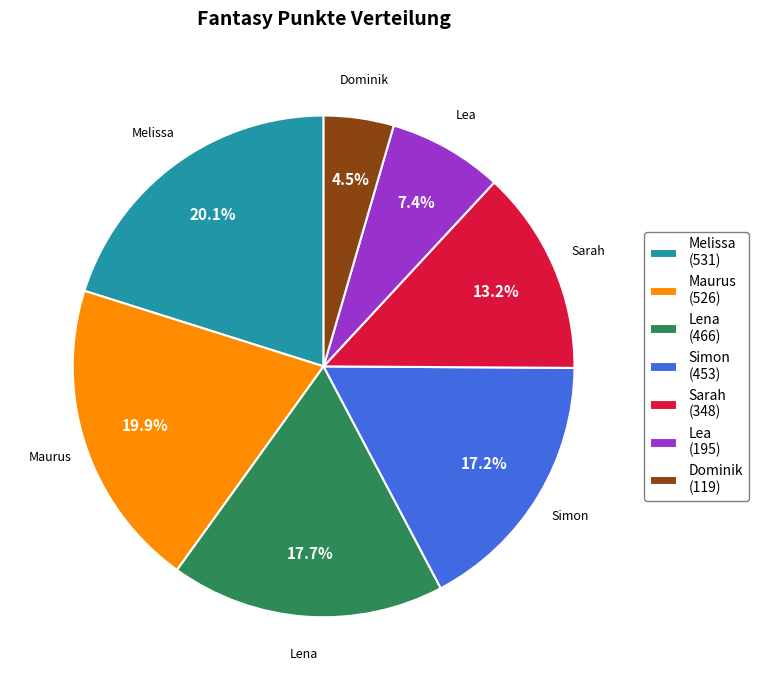

Which category has the smallest portion of the pie?

Dominik